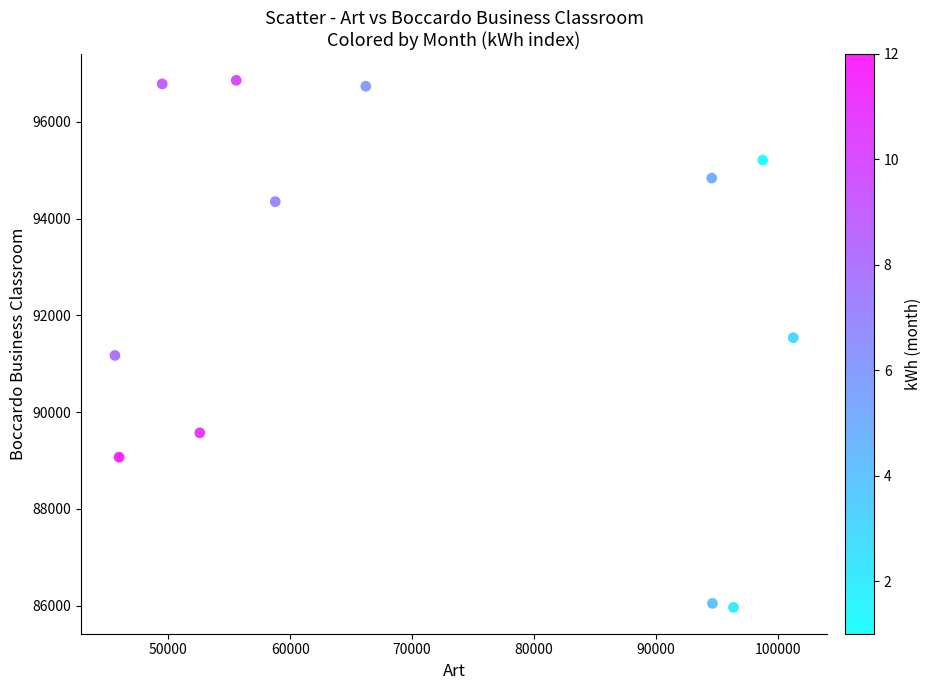

What is the average X value?

71650.8